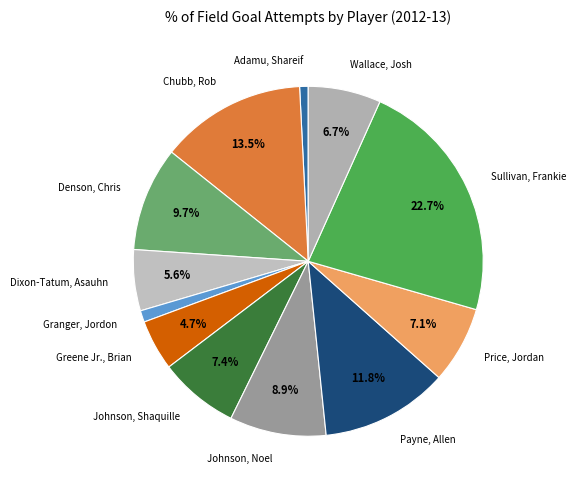

Approximately how many times larger is the value at Wallace, Josh compared to Chubb, Rob?

0.5